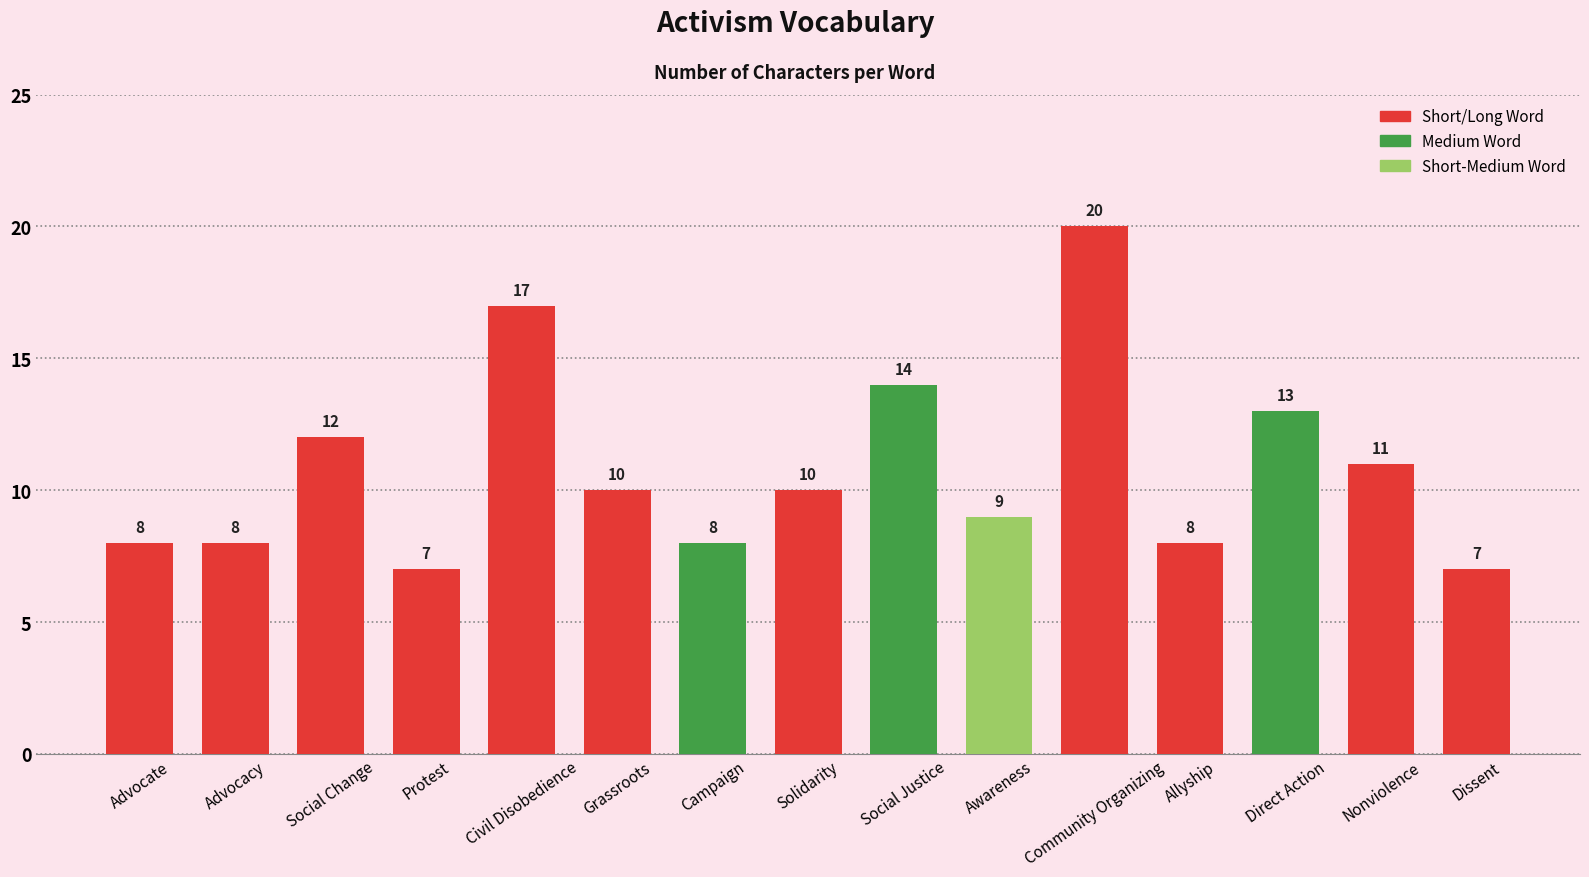

What is the maximum value shown in the chart?

20